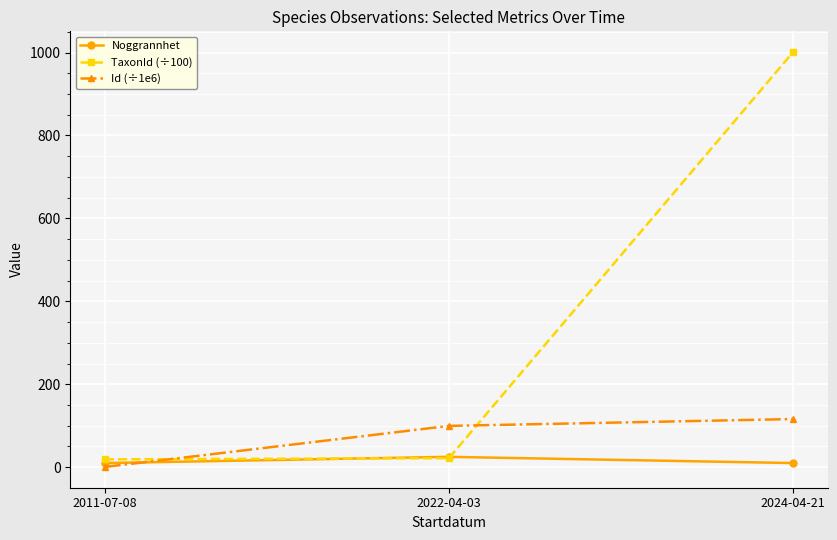

Between 2022-04-03 and 2024-04-21, which series saw the biggest shift?

TaxonId (÷100)